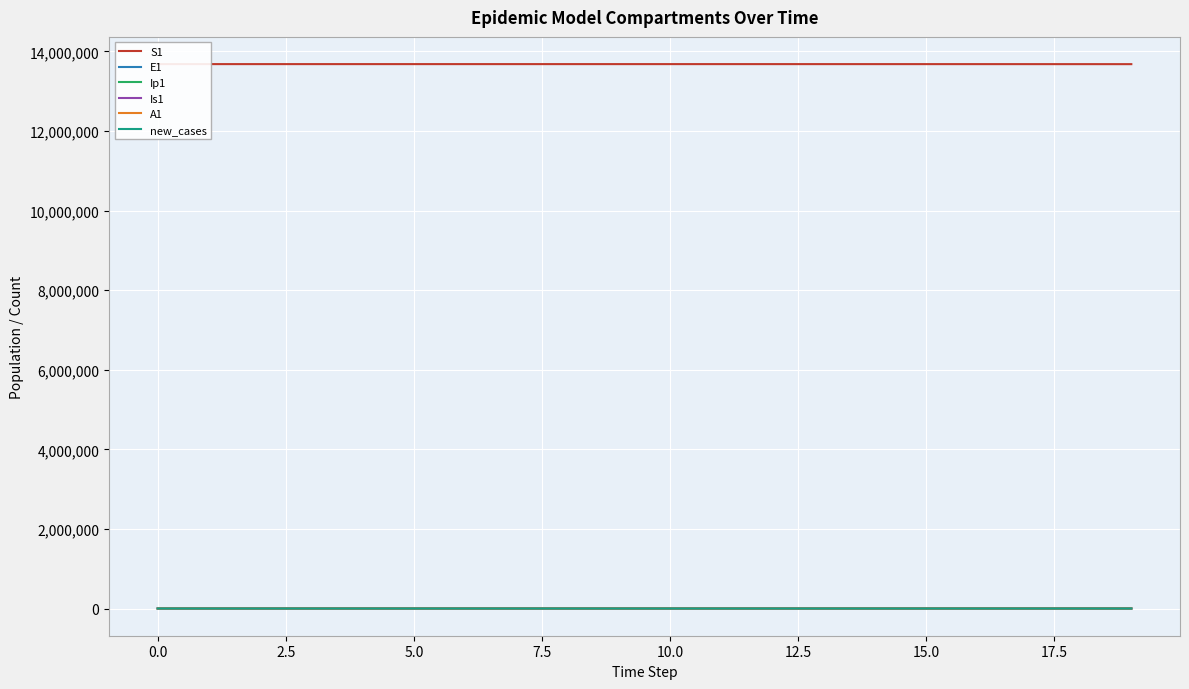

True or false: Ip1 and A1 cross at least once.

False